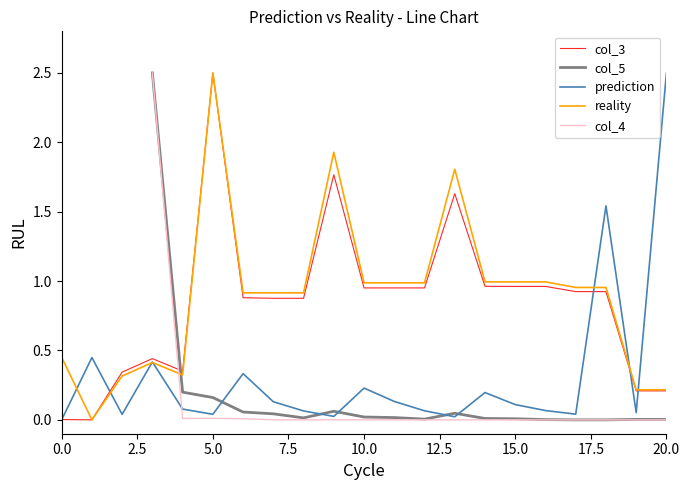

The value of prediction at 15.0 is 0.1. True or false?

True